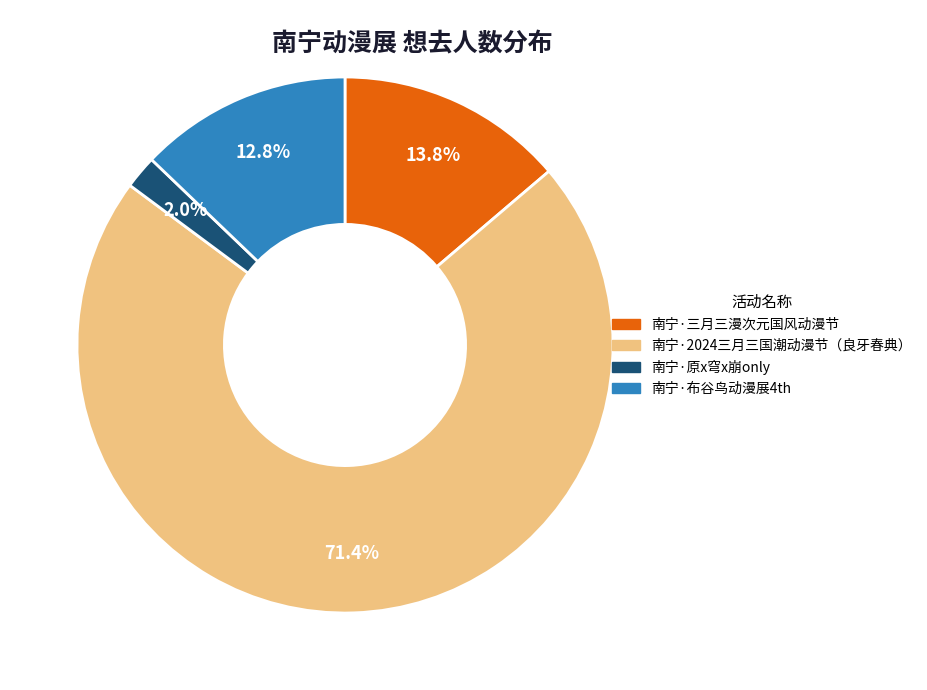

Approximately how many times larger is the value at 南宁·布谷鸟动漫展4th compared to 南宁·2024三月三国潮动漫节（良牙春典）?

0.2